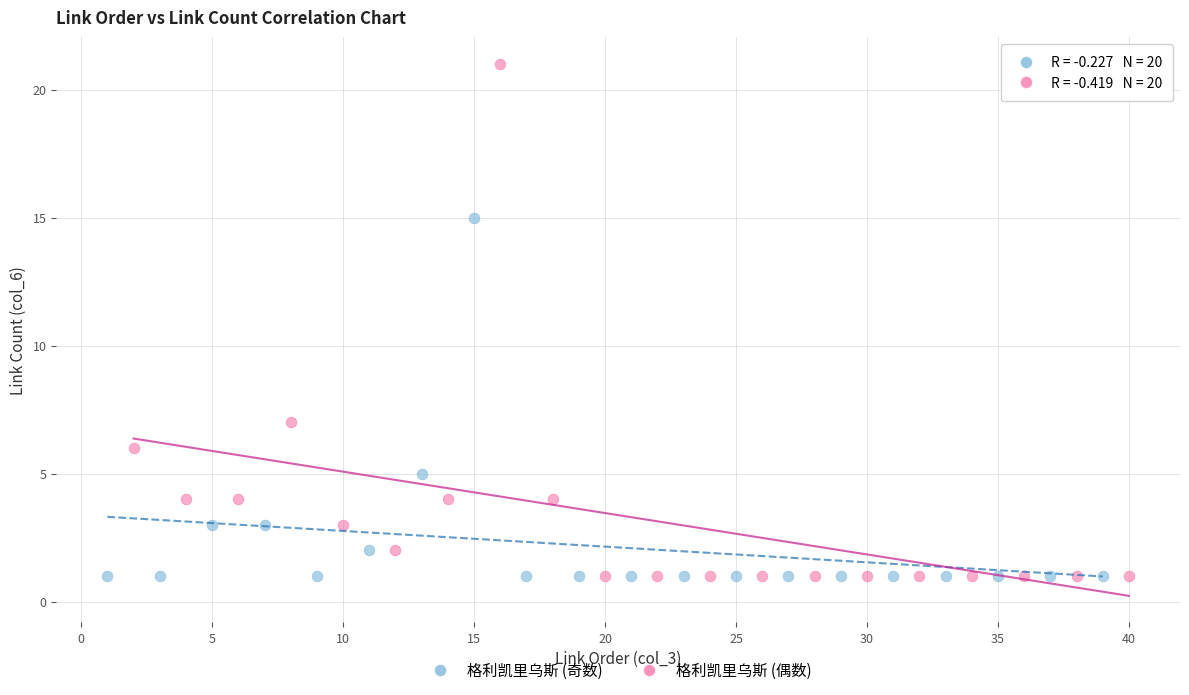

Which series reaches the maximum Y coordinate?

格利凯里乌斯 (偶数)